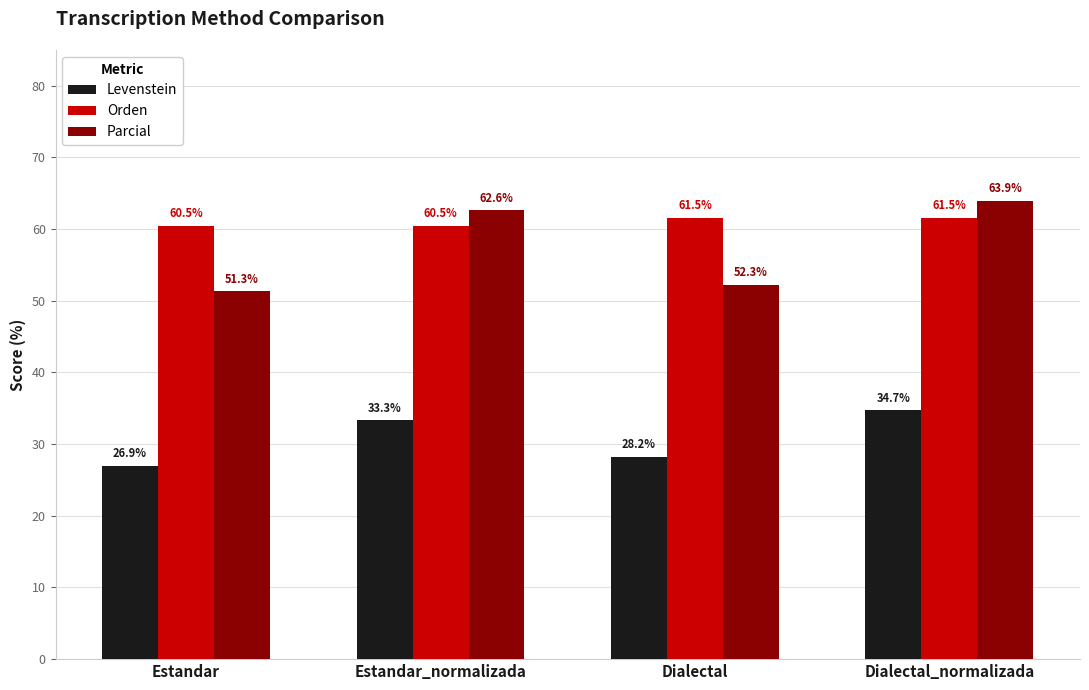

What is the difference between the second highest and minimum values in the Orden series?

1.0